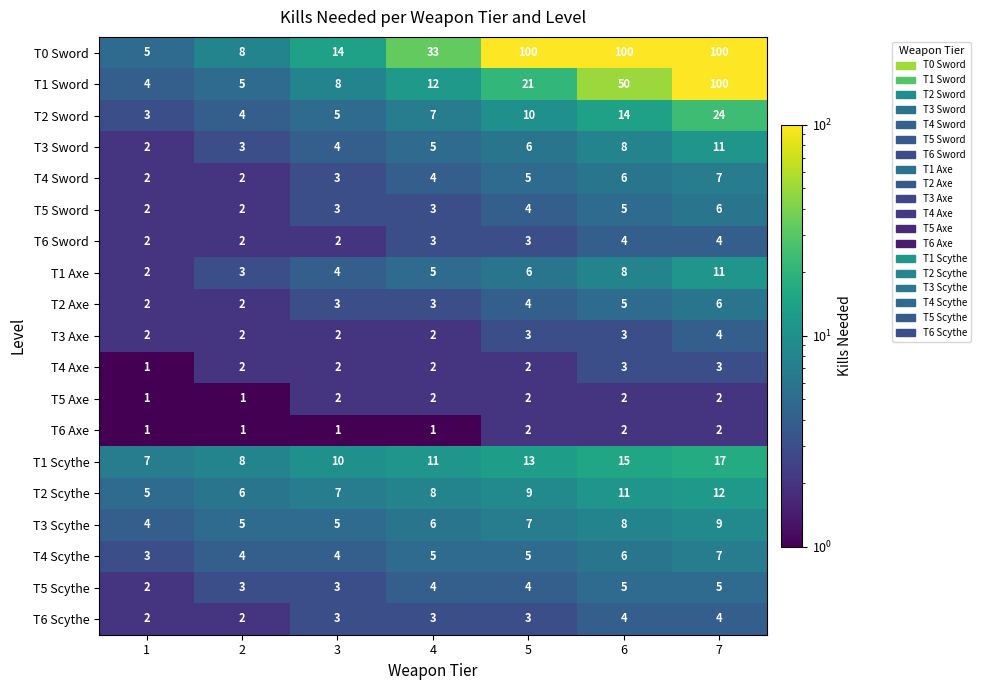

What is the average value of the T4 Scythe series?

5